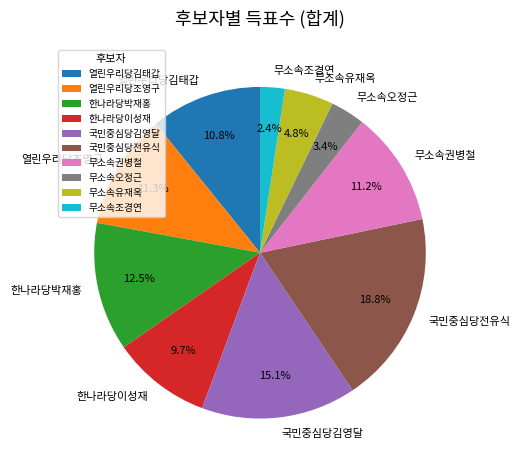

Is it true that 열린우리당조영구 is 11% of the pie?

True